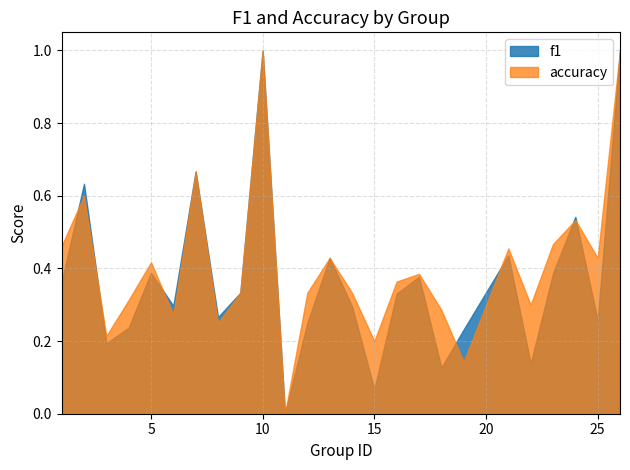

Reading left to right, list all the values displayed in this chart.

f1: 1=0.4	2=0.6	3=0.2	4=0.2	5=0.4	6=0.3	7=0.7	8=0.3	9=0.3	10=1.0	11=0.0	12=0.2	13=0.4	14=0.3	15=0.1	16=0.3	17=0.4	18=0.1	19=0.2	21=0.4	22=0.1	23=0.4	24=0.5	25=0.3	26=1.0
accuracy: 1=0.5	2=0.6	3=0.2	4=0.3	5=0.4	6=0.3	7=0.7	8=0.2	9=0.3	10=1.0	11=0.0	12=0.3	13=0.4	14=0.3	15=0.2	16=0.4	17=0.4	18=0.3	19=0.1	21=0.5	22=0.3	23=0.5	24=0.5	25=0.4	26=1.0